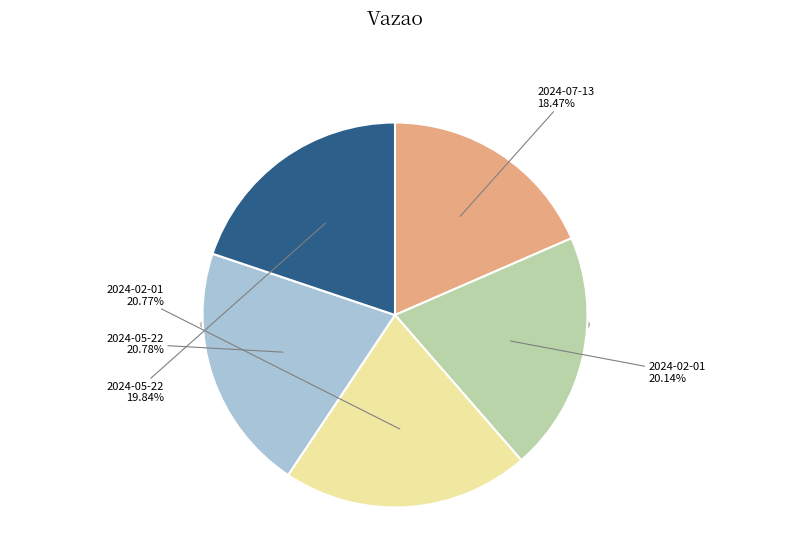

Which slice is the largest?

2024-05-22 04:39:38